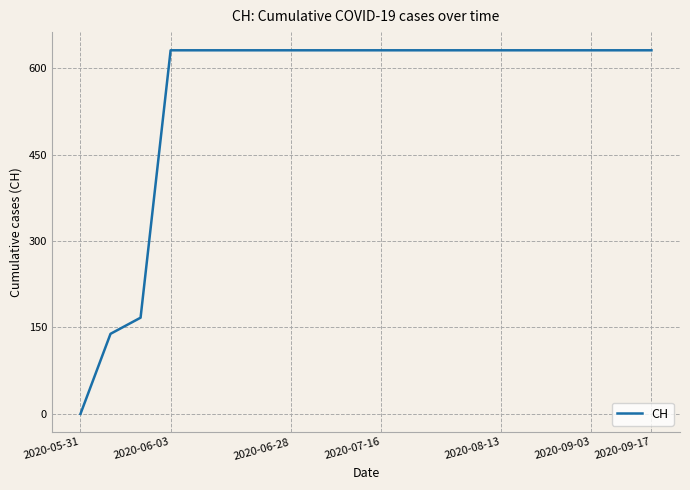

How many lines are shown in the chart?

1